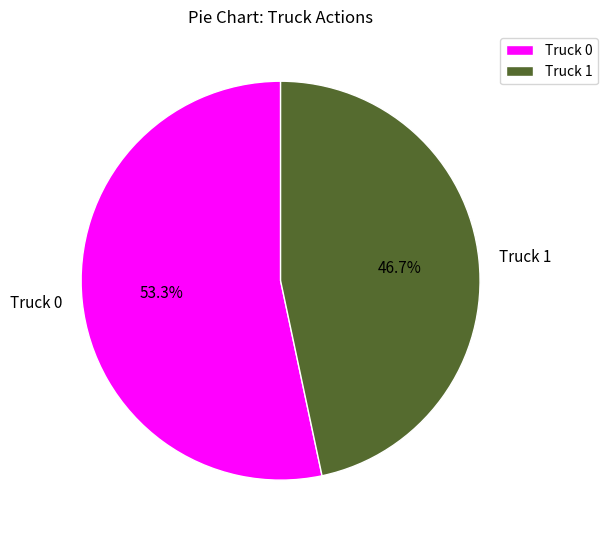

What percentage do Truck 0 and Truck 1 together represent?

100.0%